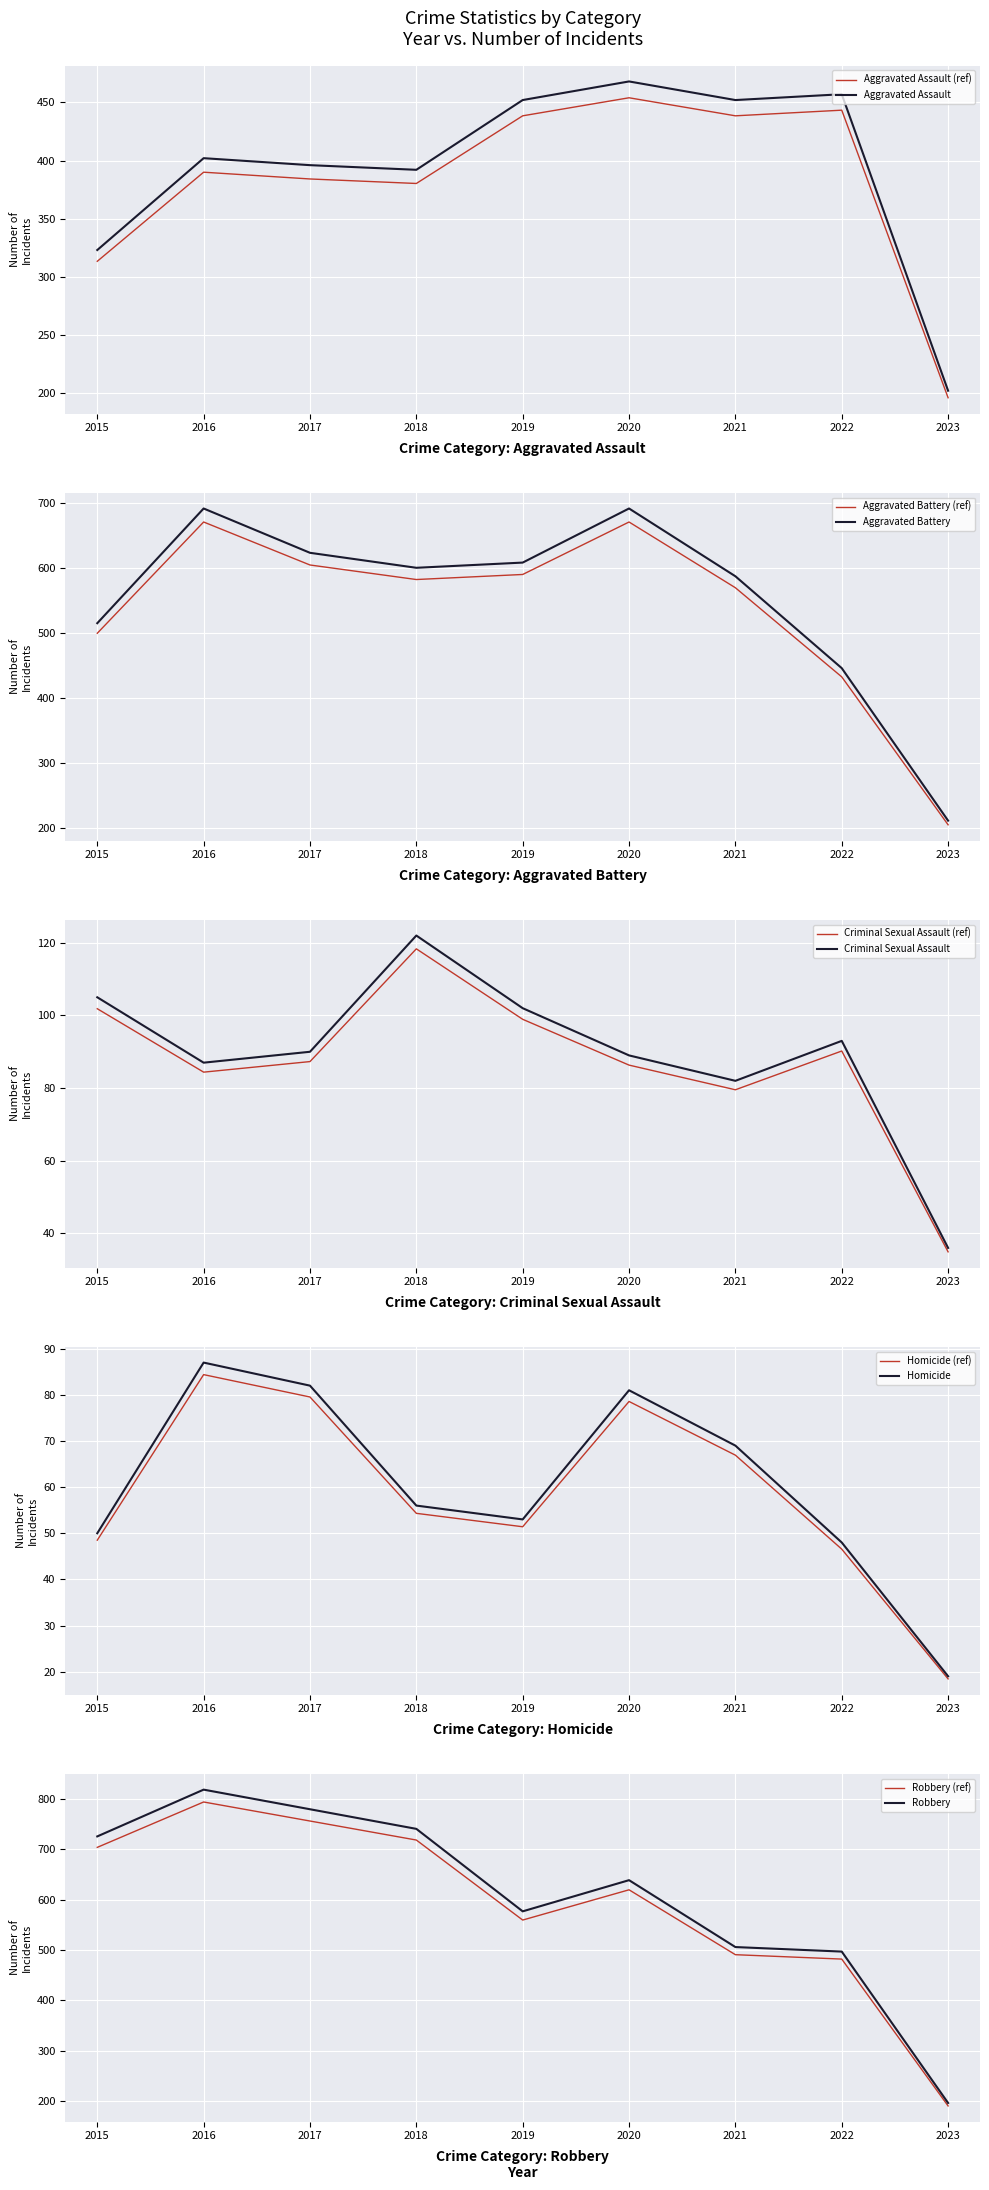

At which category does Robbery reach its first local peak?

2016